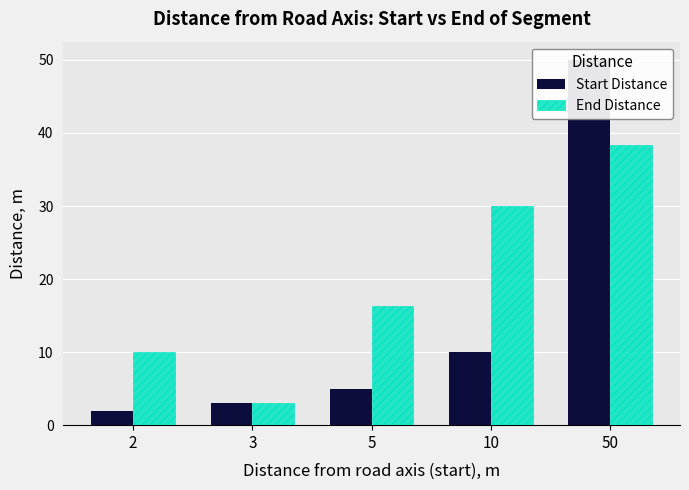

Is it true that Start Distance equals 10.0 at 10?

True